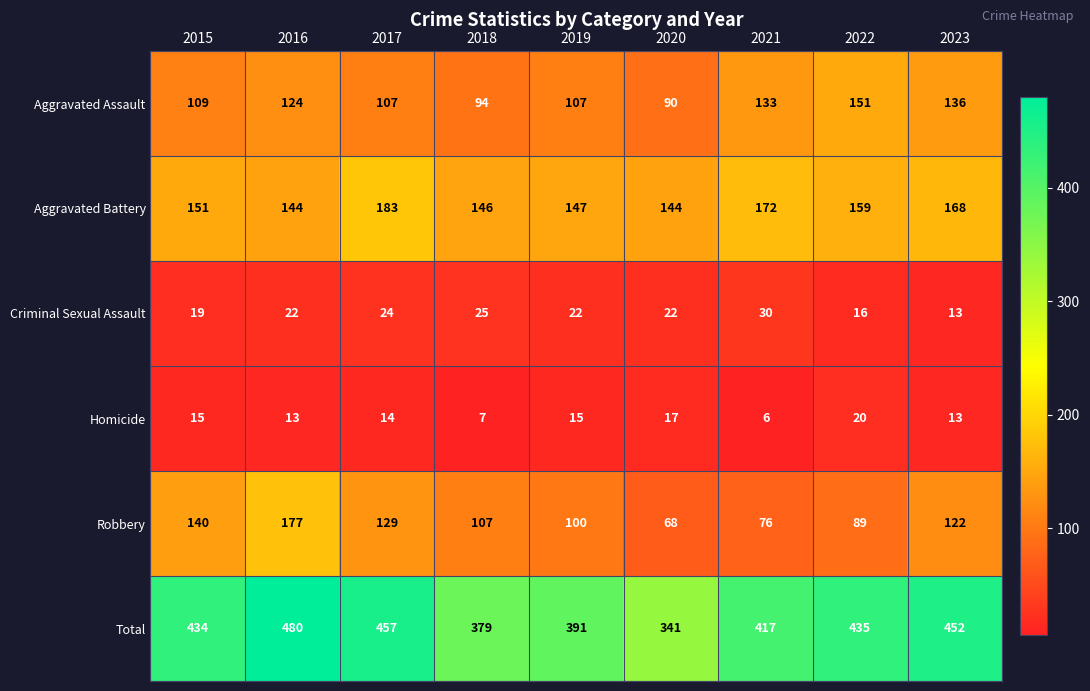

How many data points in Homicide are less than 14?

4